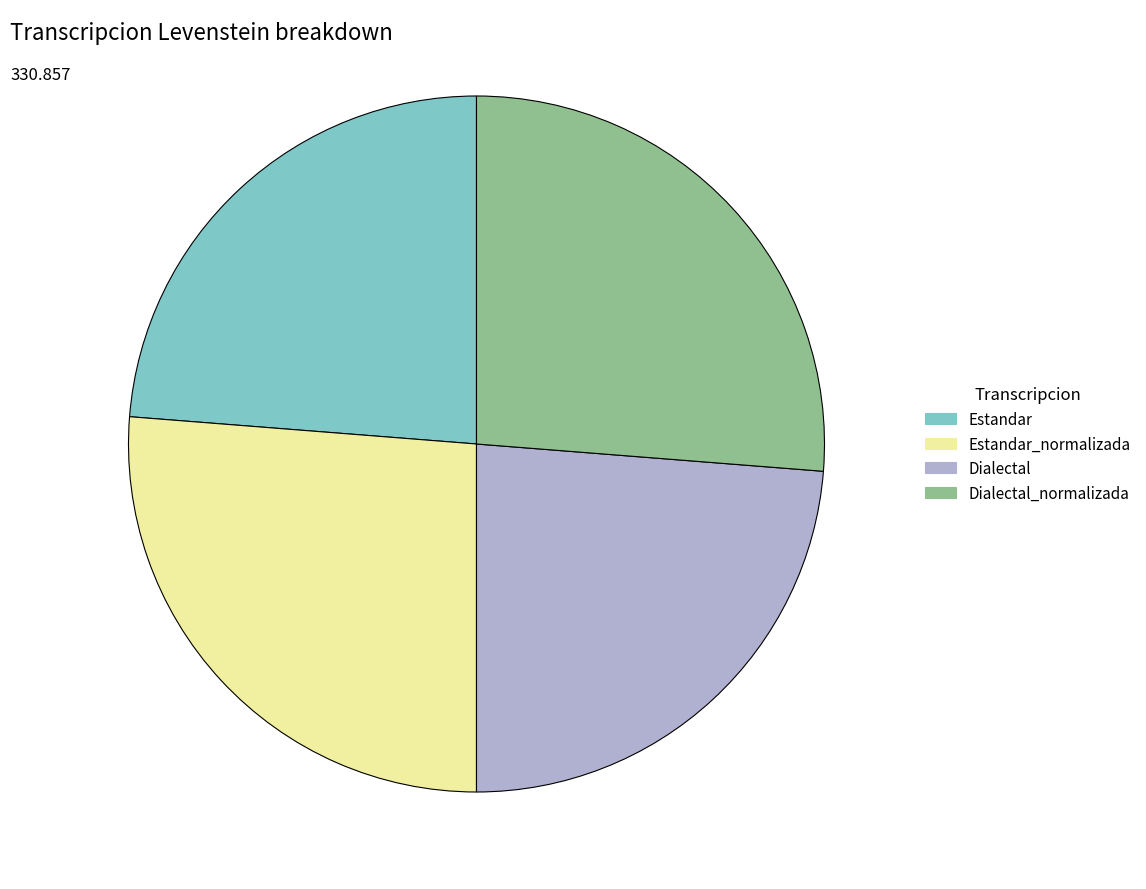

Count the number of slices in the pie.

4